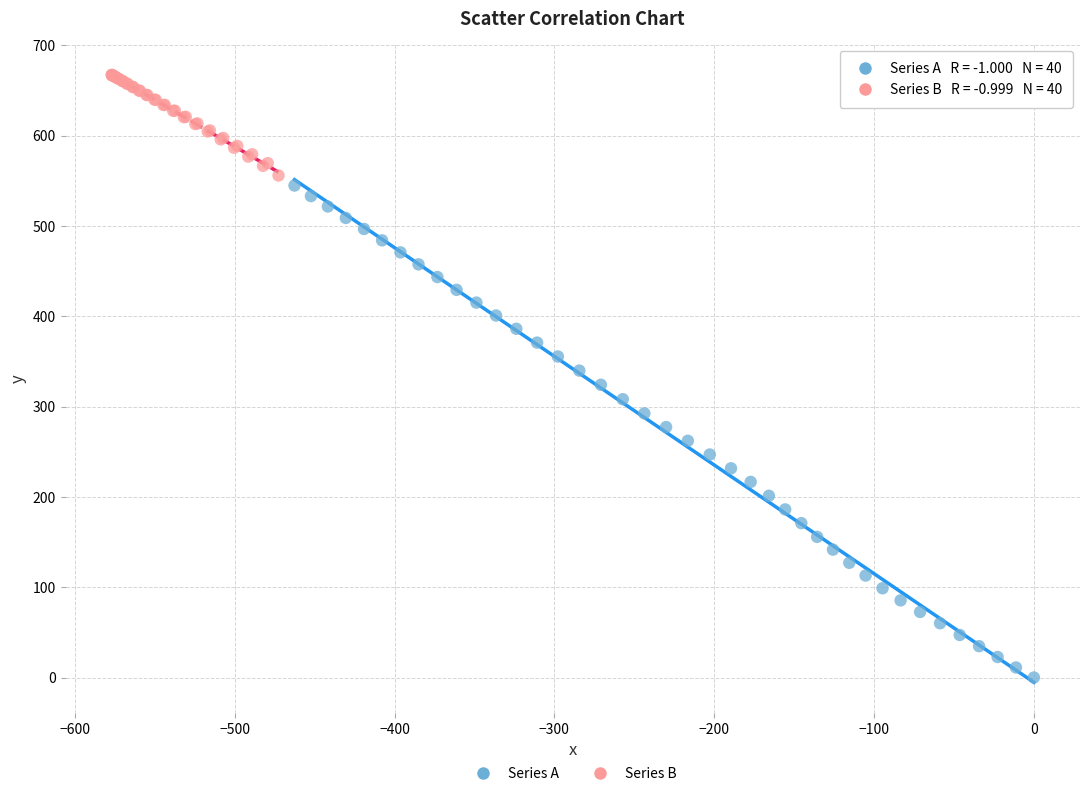

Which series reaches the maximum Y coordinate?

Series B